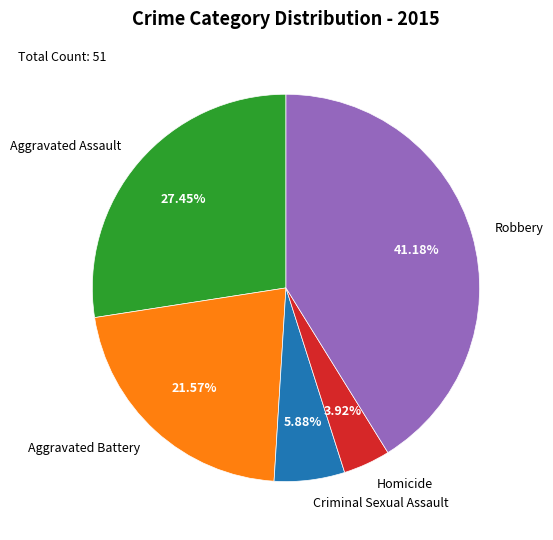

What is the ratio of the value at Aggravated Battery to the value at Aggravated Assault?

0.8